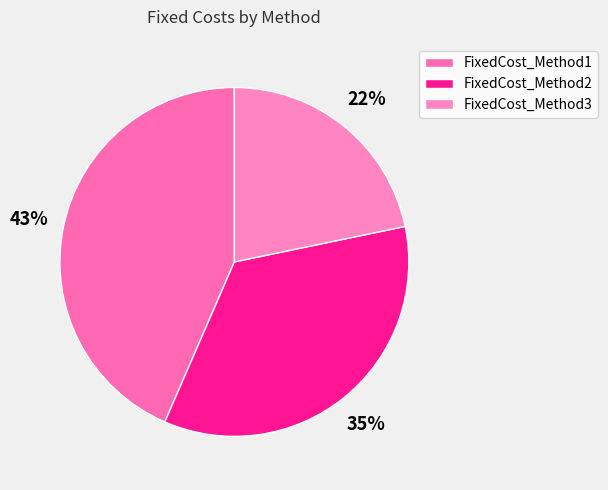

Which slice is the largest?

FixedCost_Method1